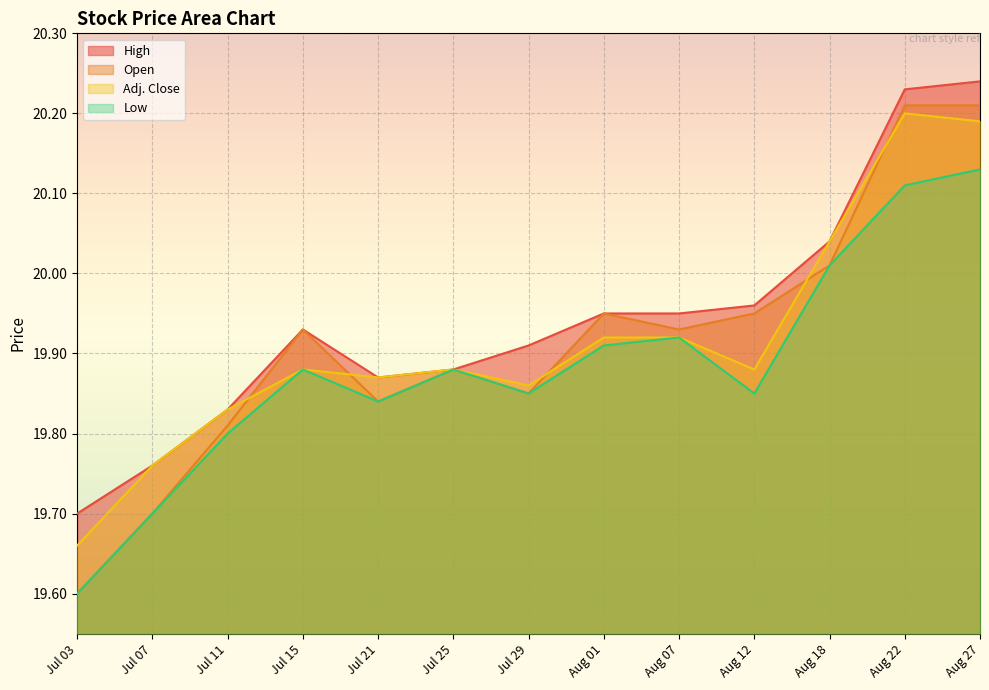

True or false: Open and High cross at least once.

False